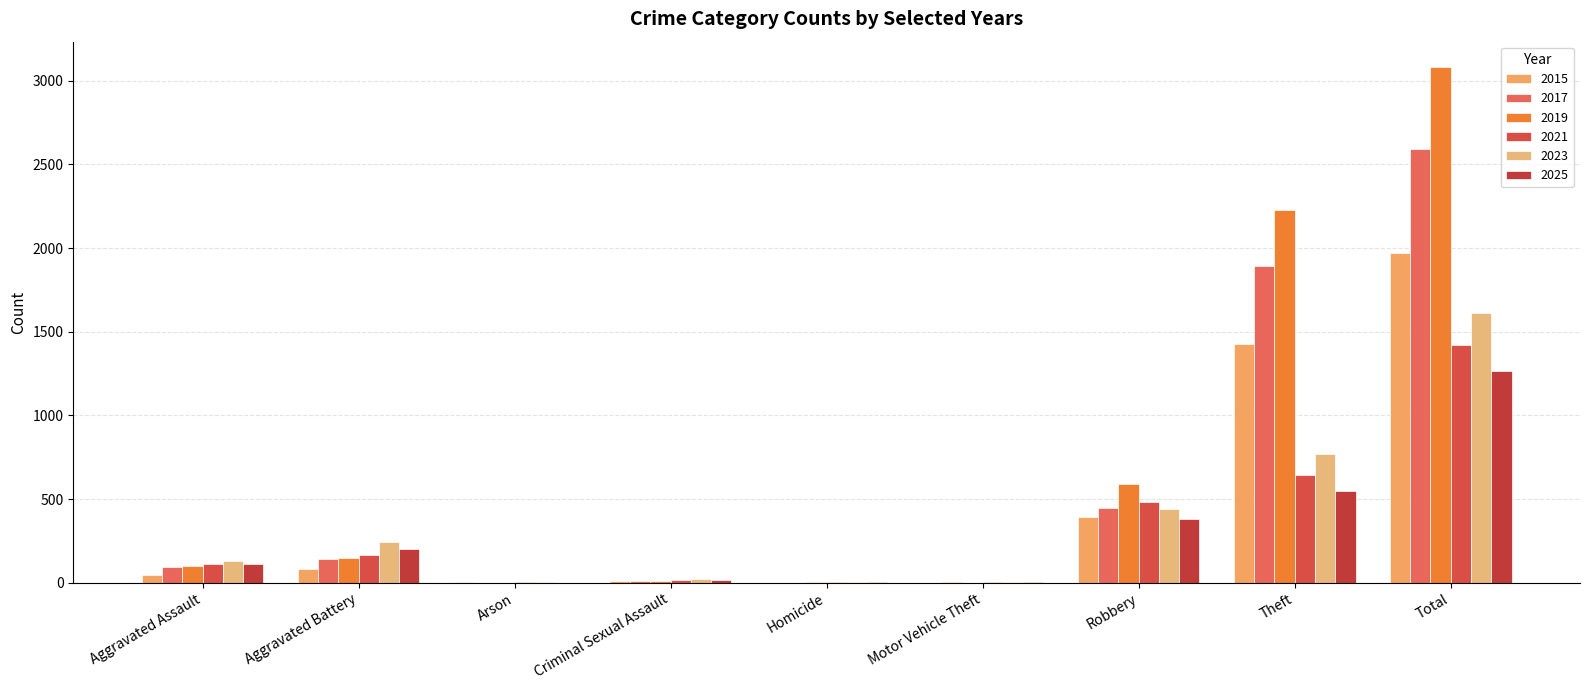

Are the bars grouped side by side (vs. stacked)?

Yes